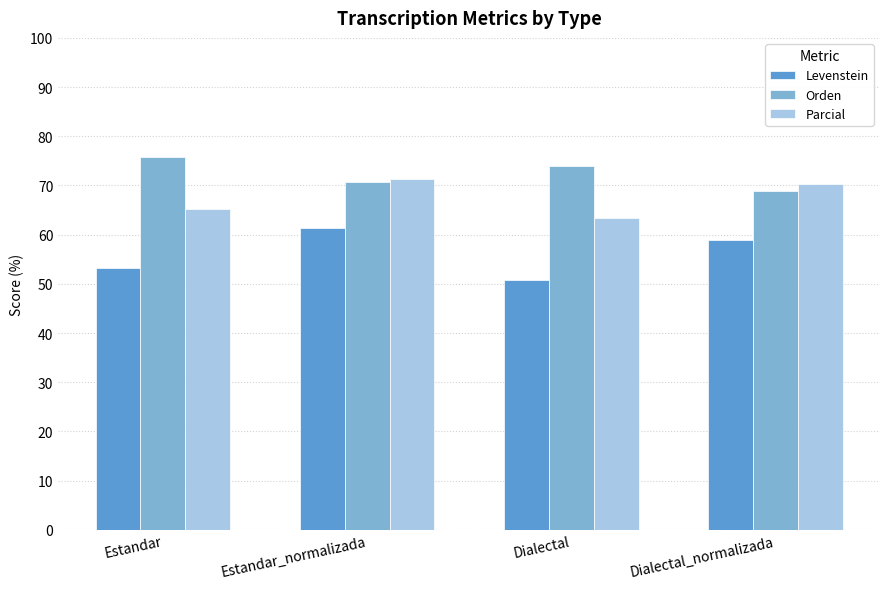

How many categories are shown in the chart?

4